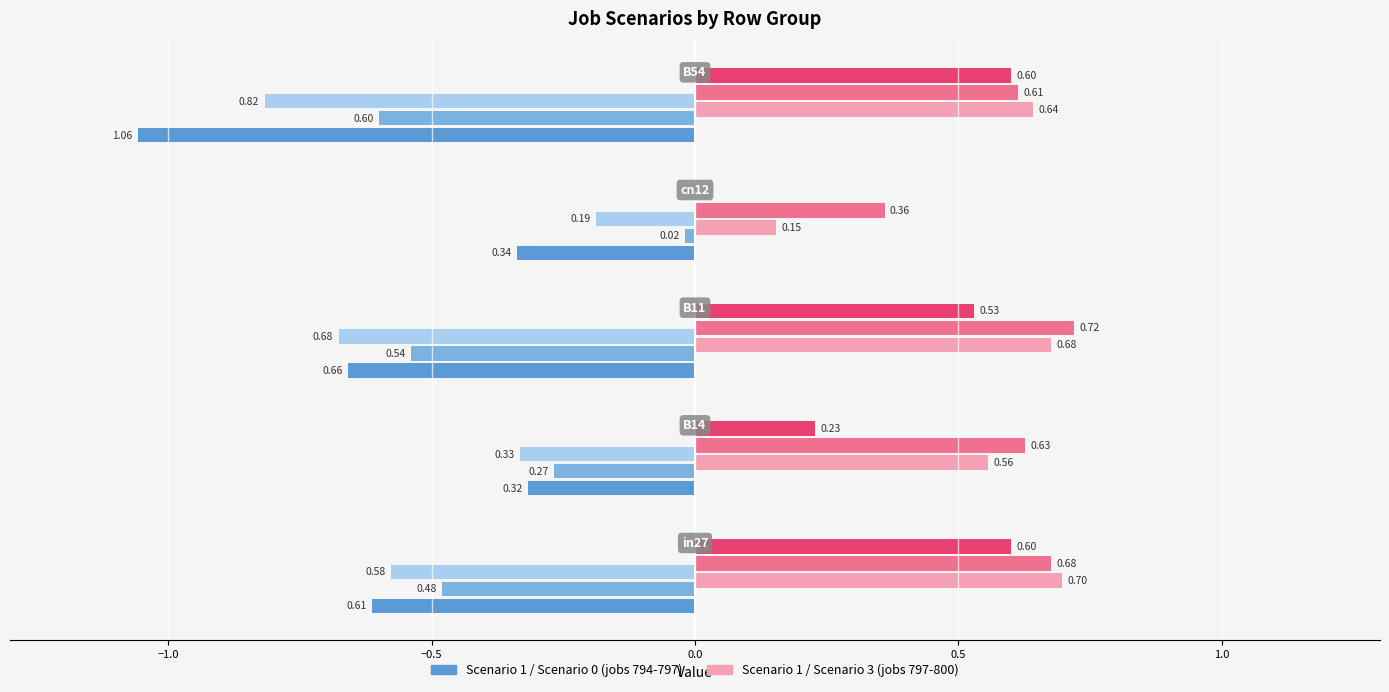

Which category has the highest value in the job800_scenario3_1858 series?

B11